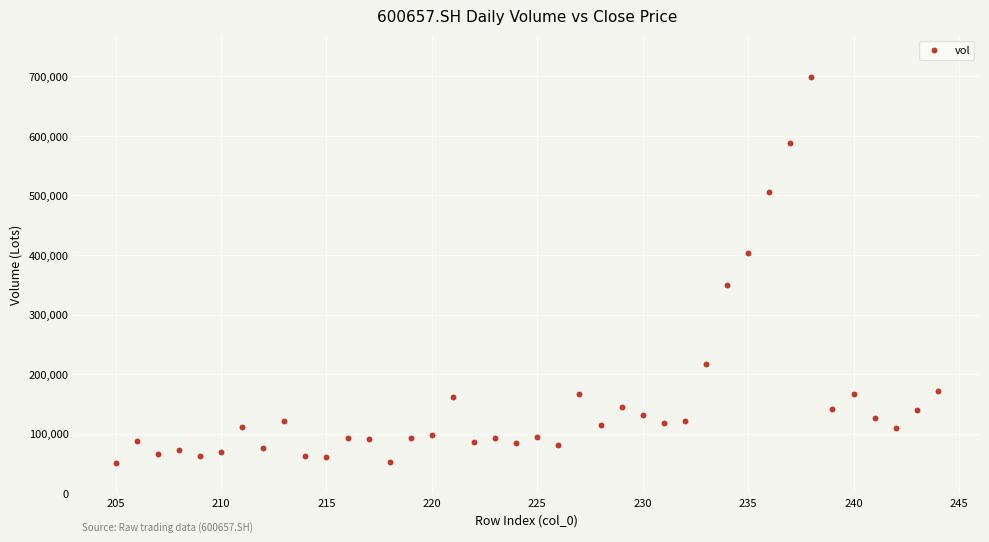

What is the range of Y values (max minus min)?

648885.5